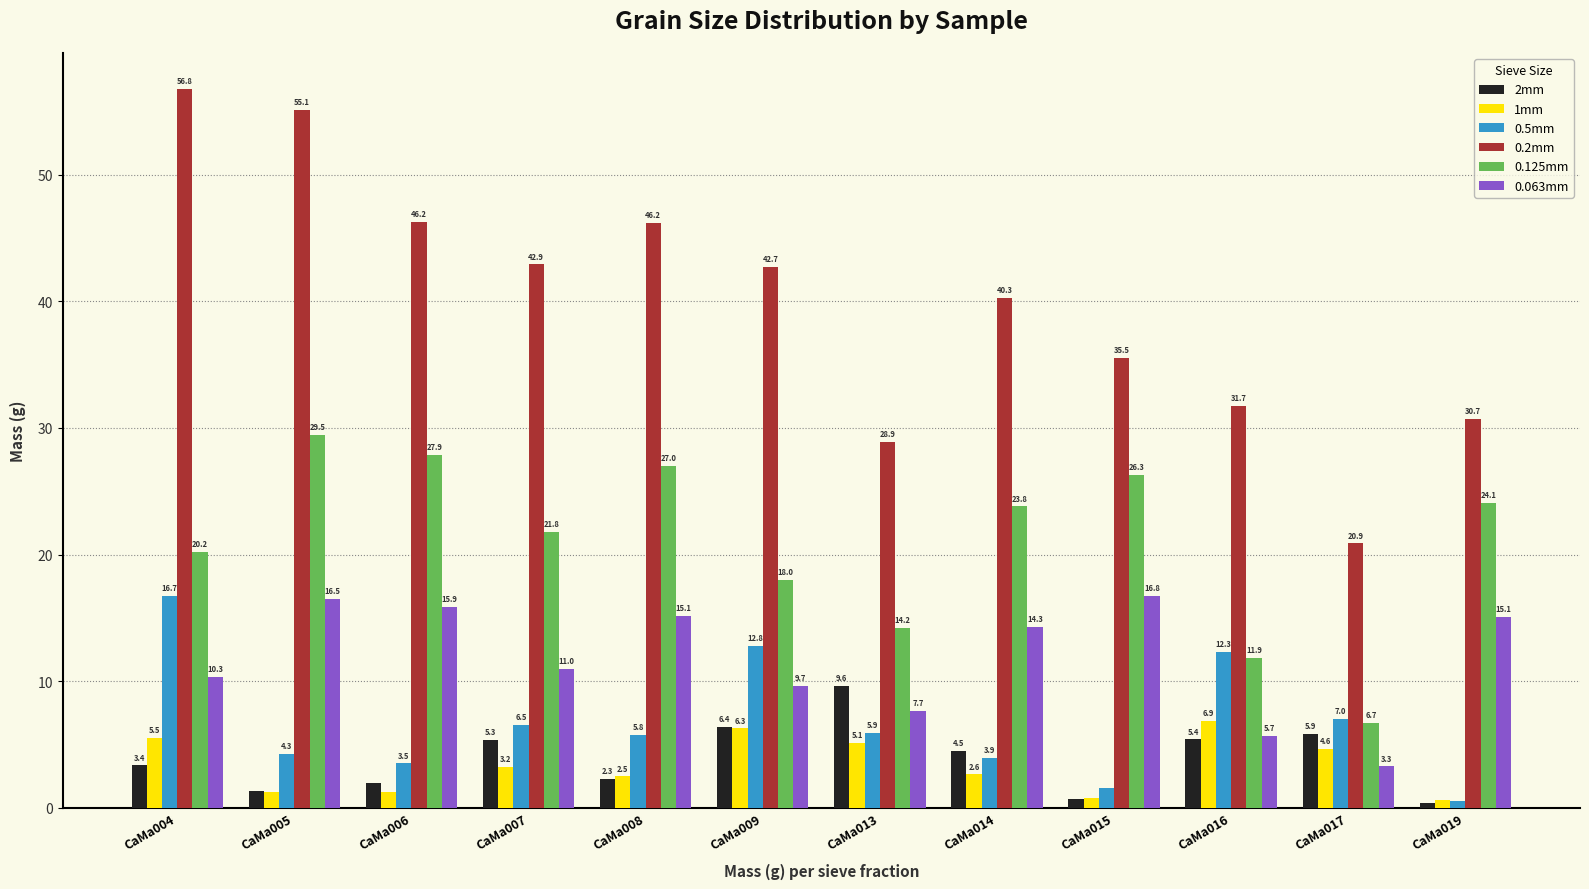

At which label is 0.5mm closest to 8?

CaMa017